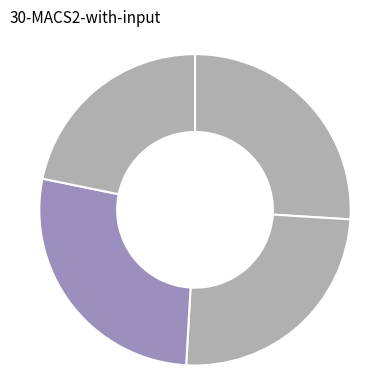

How many segments does this pie chart have?

4